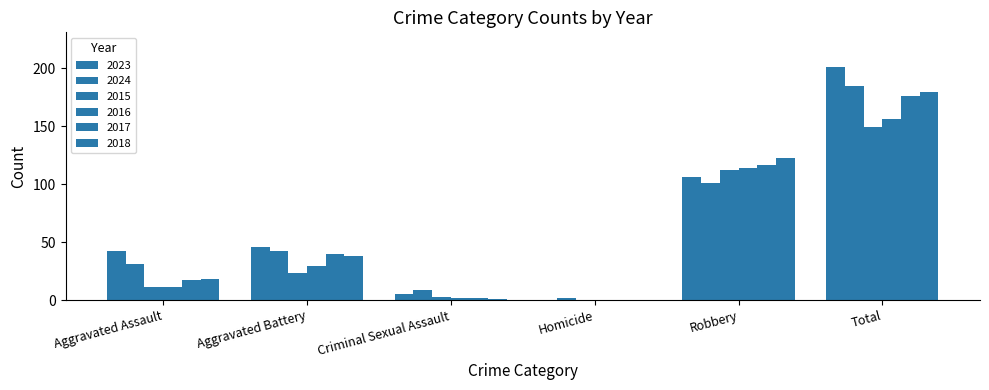

What is the total value across all series at Homicide?

2